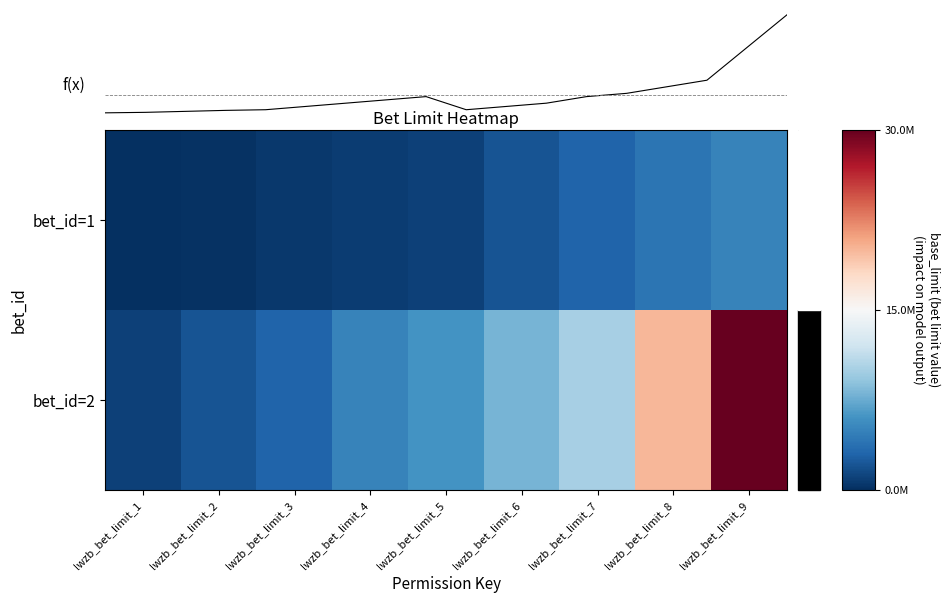

Rank the series by their maximum value, from highest to lowest.

bet_id=2, bet_id=1